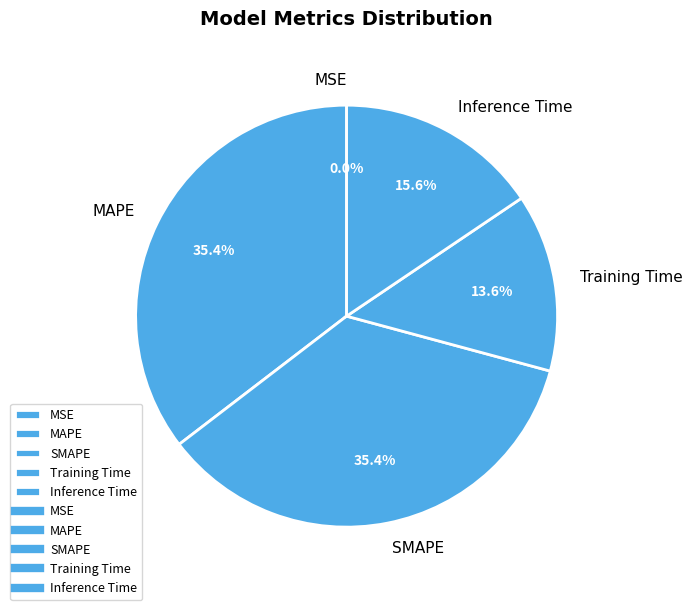

To the nearest percent, what percentage of the pie is Training Time?

14%